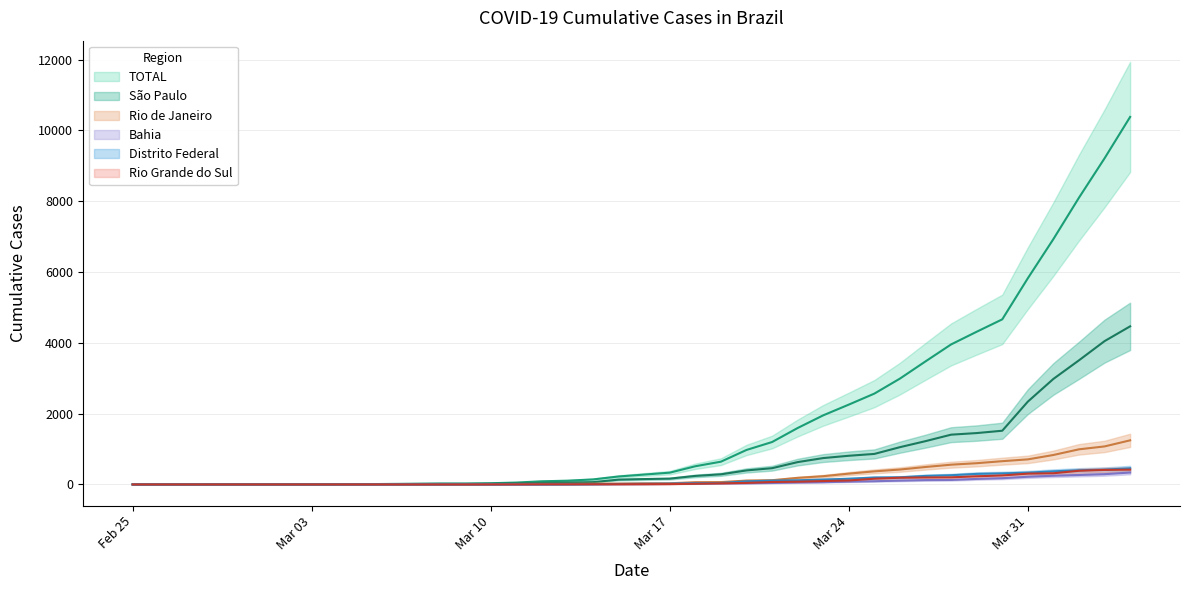

True or false: Rio Grande do Sul has a value of 0 at Mar 10.

False